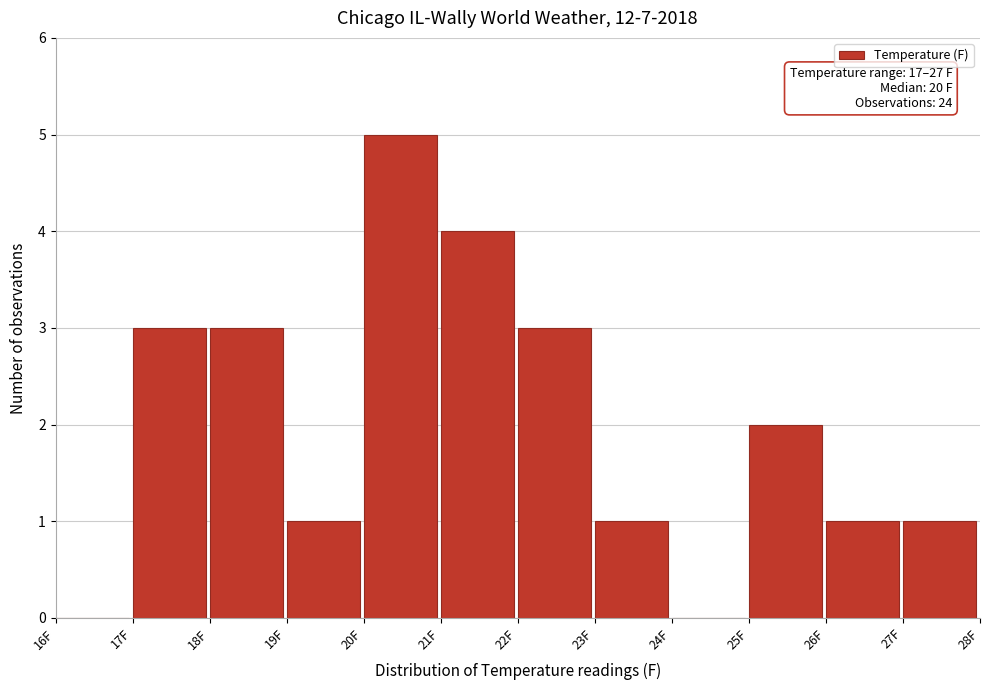

Which range on the x-axis has the tallest bar?

20 to 21